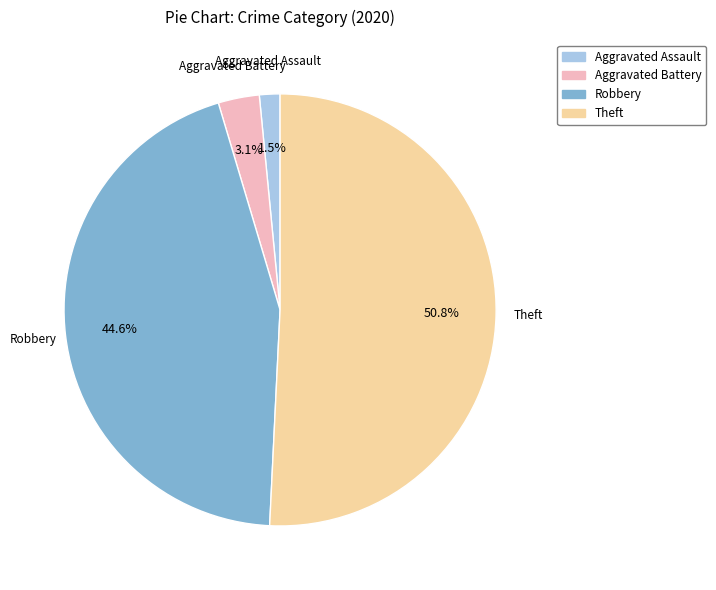

To the nearest percent, what portion does Theft represent?

51%